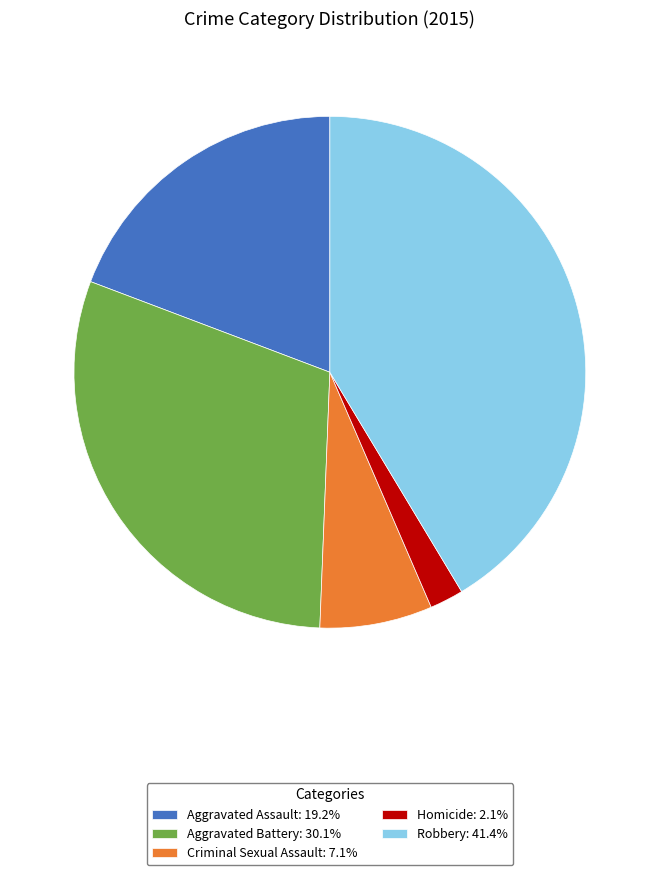

What is the ratio of the value at Robbery: 41.4% to the value at Aggravated Battery: 30.1%?

1.4